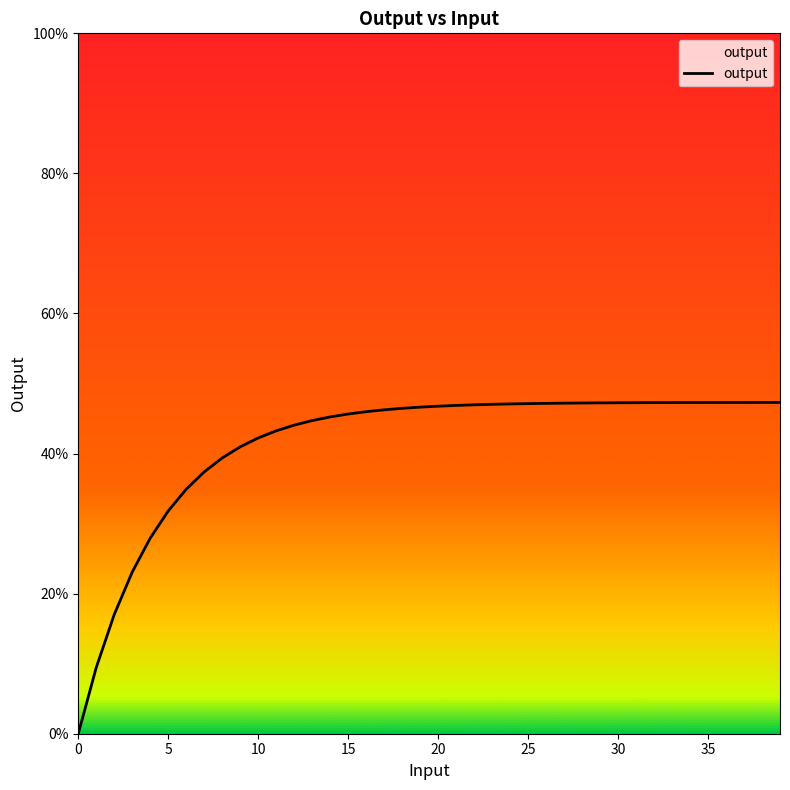

Does the chart display data point markers on the line(s)?

No